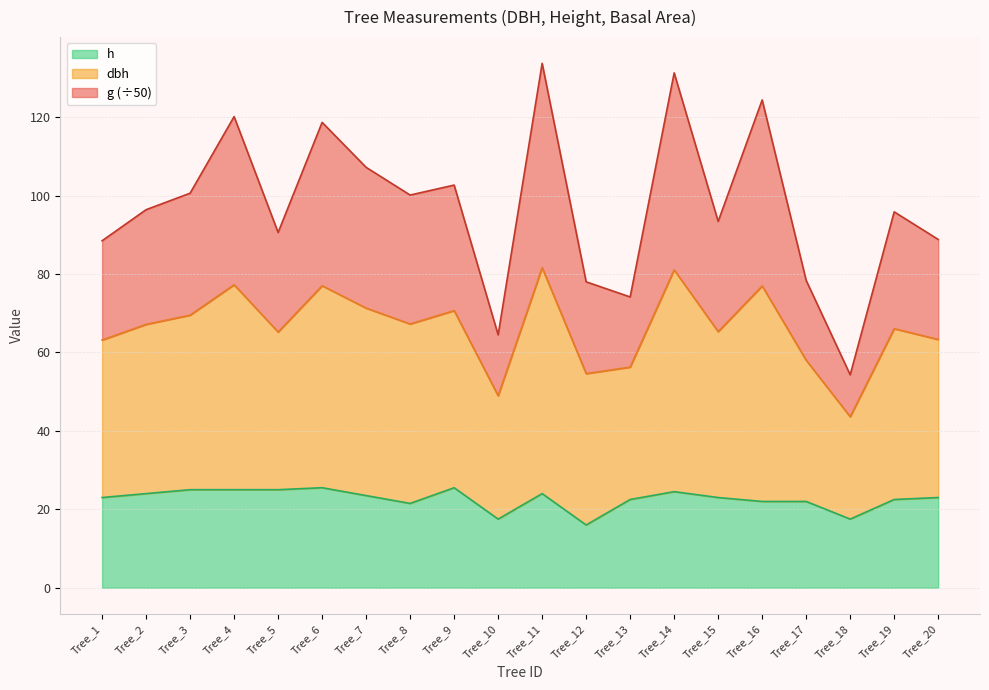

What is the total value across all series at Tree_13?

74.1